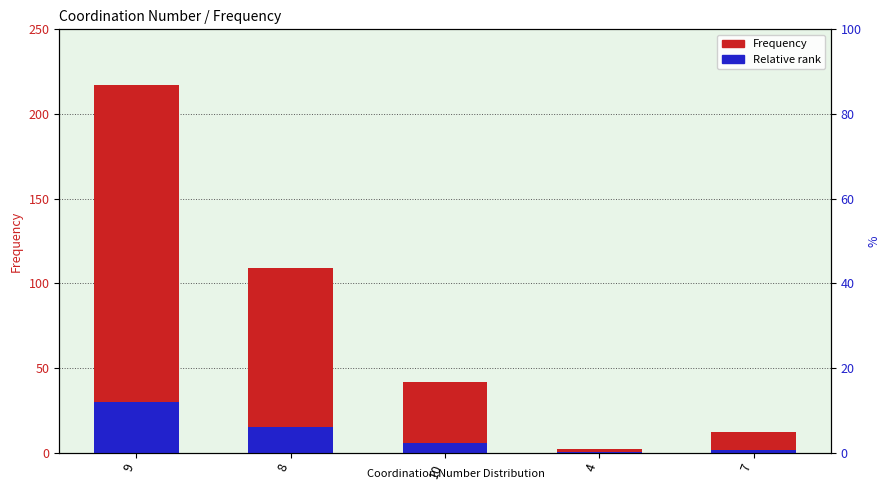

Where is Relative rank nearest to the value 15?

8